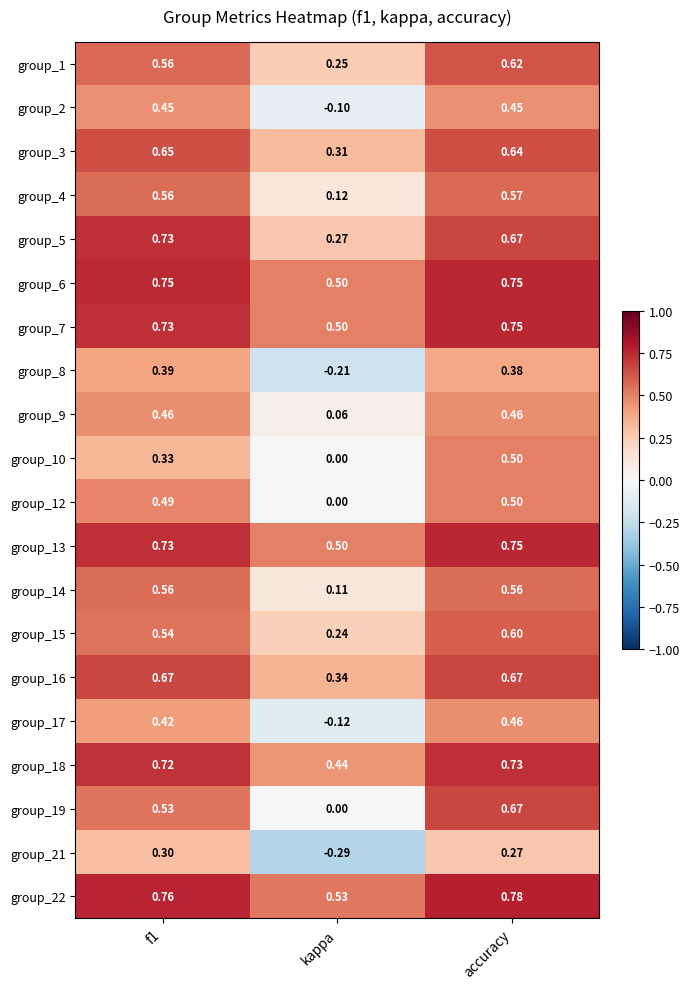

What is the spread (max minus min) of values at f1?

0.5